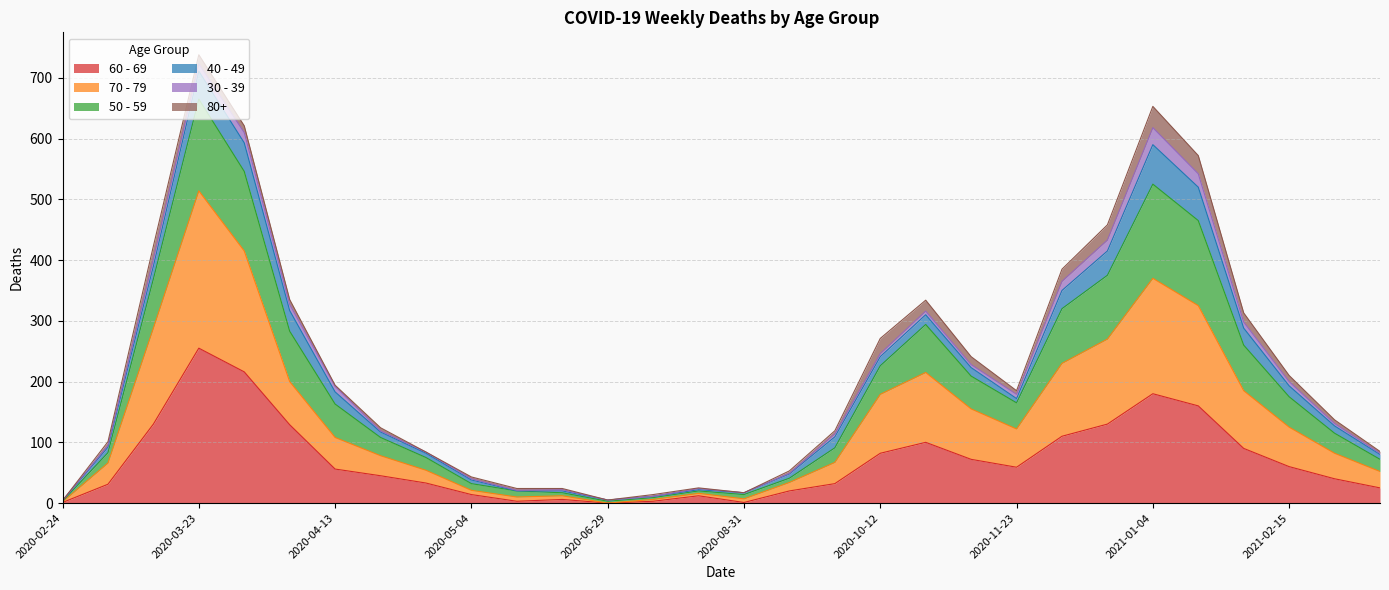

How many lines are shown in the chart?

6